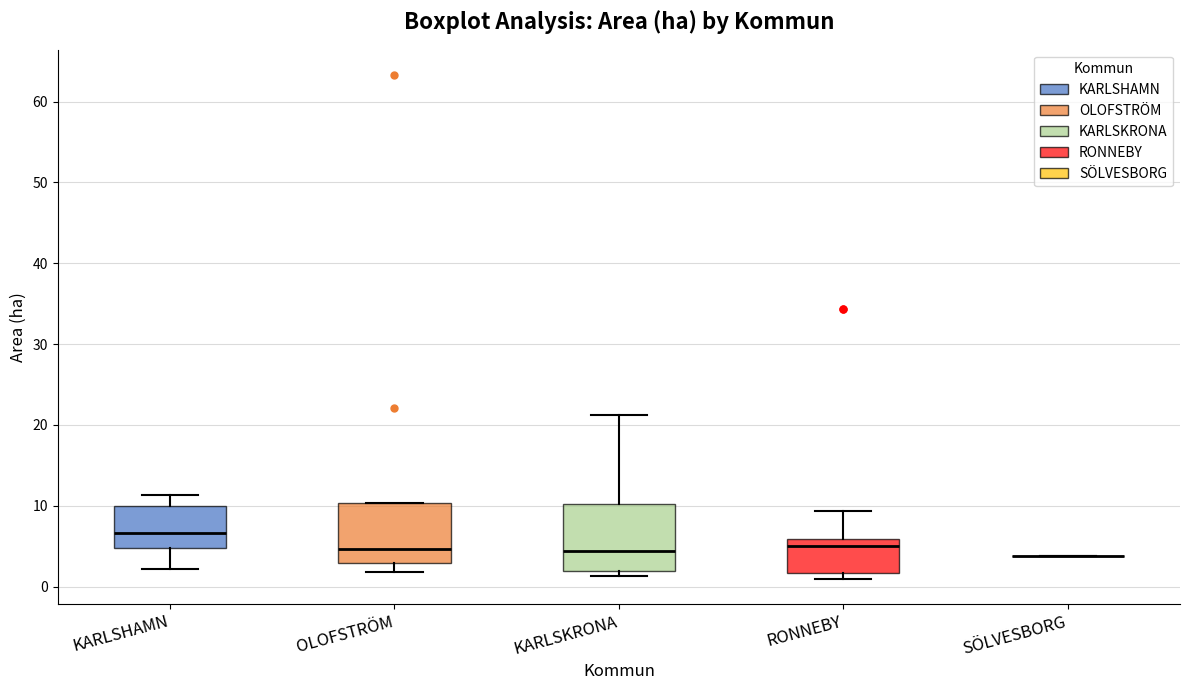

Reading left to right, read every box against the y-axis: the position of its median line, the range the box covers, and the ends of its whiskers. The values are not printed on the chart, so give them approximately, as read against the axis.

KARLSHAMN: median 7, box 5 to 10, whiskers 2 to 11
OLOFSTRÖM: median 5, box 3 to 10, whiskers 2 to 10
KARLSKRONA: median 4, box 2 to 10, whiskers 1 to 21
RONNEBY: median 5, box 2 to 6, whiskers 1 to 9
SÖLVESBORG: box collapsed to a line at 4, whiskers 4 to 4